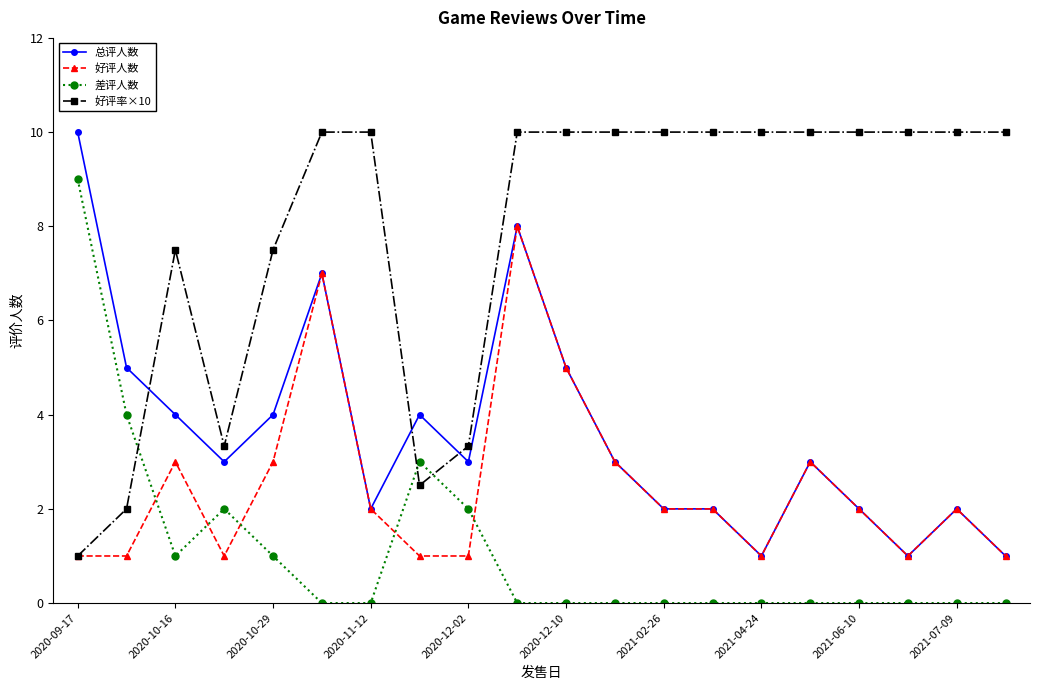

True or false: 好评率×10 and 差评人数 cross at least once.

True